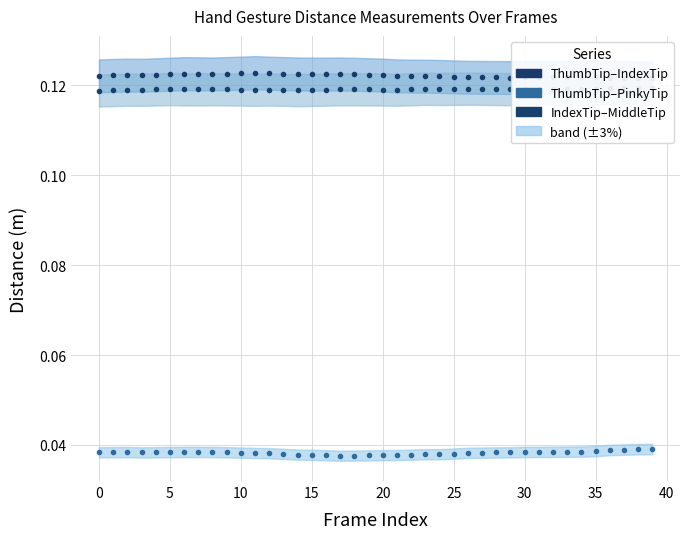

How many distinct data groups are displayed?

3